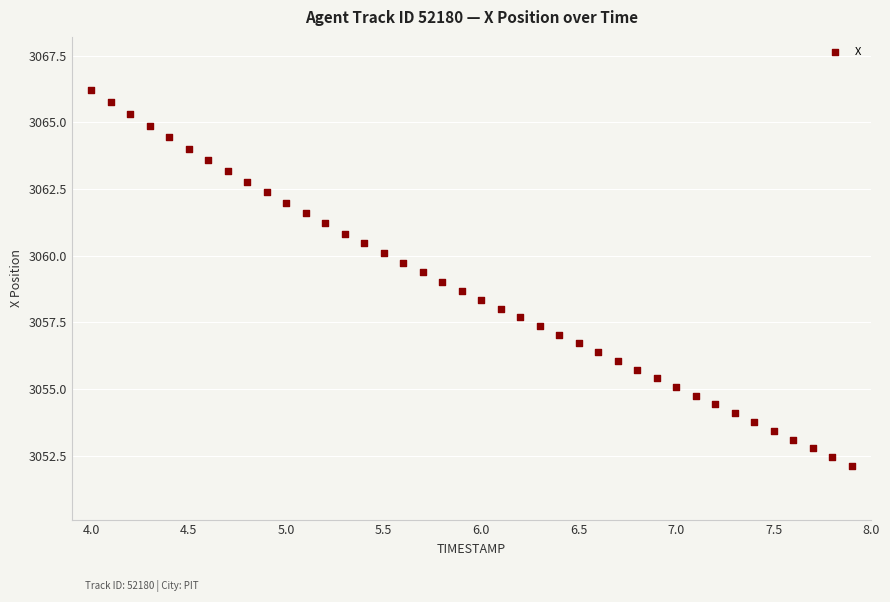

What is the range of Y values (max minus min)?

14.1